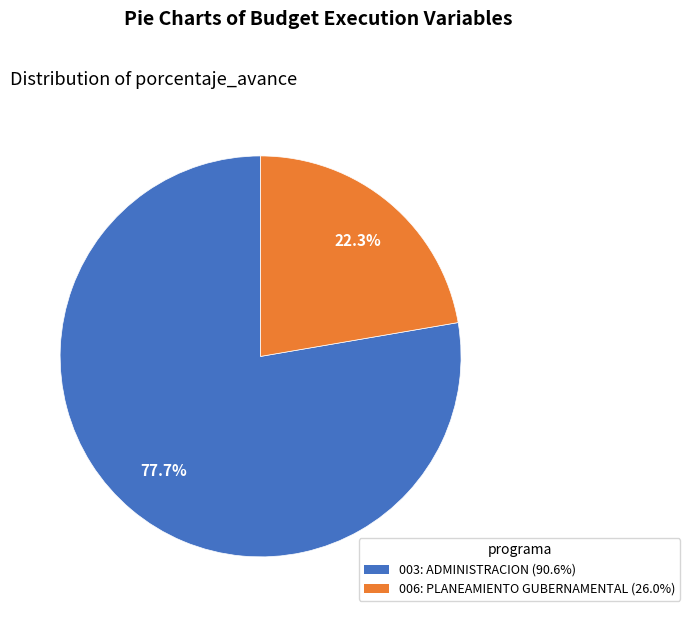

Does 006: PLANEAMIENTO GUBERNAMENTAL (26.0%) represent more than half of the total?

No